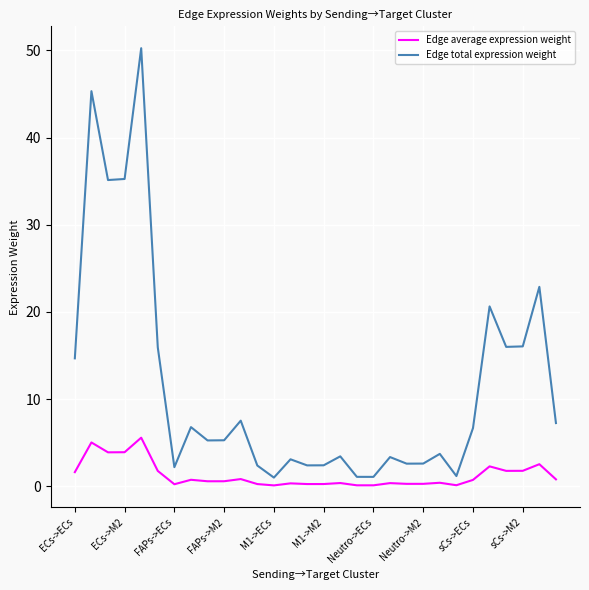

How many series are shown in this chart?

2